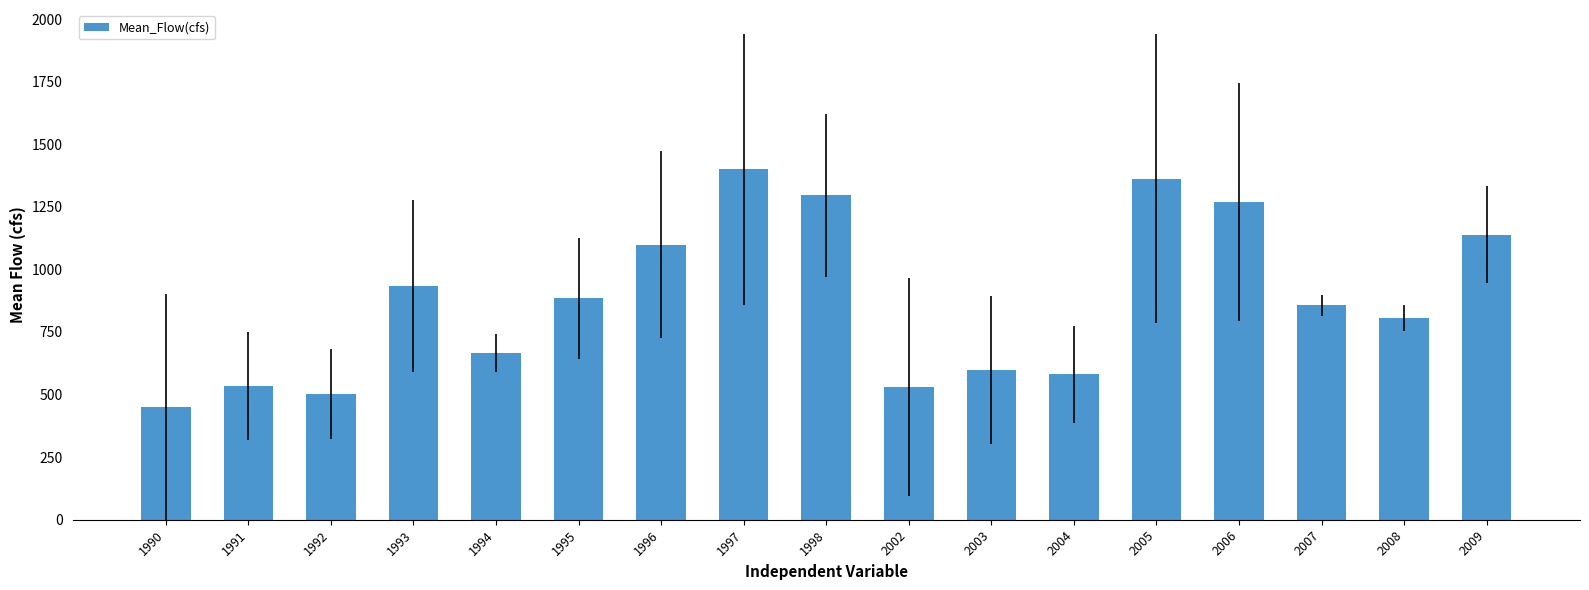

Is it true that the value at 2002 is 529.1?

True